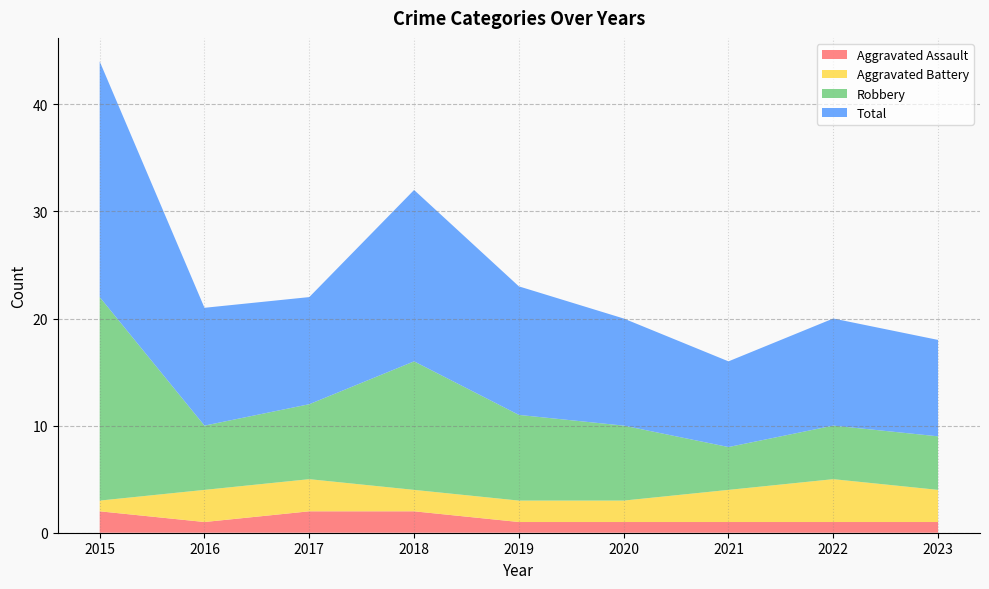

Reading left to right, extract all data points from this chart.

Aggravated Assault: 2	1	2	2	1	1	1	1	1
Aggravated Battery: 1	3	3	2	2	2	3	4	3
Robbery: 19	6	7	12	8	7	4	5	5
Total: 22	11	10	16	12	10	8	10	9